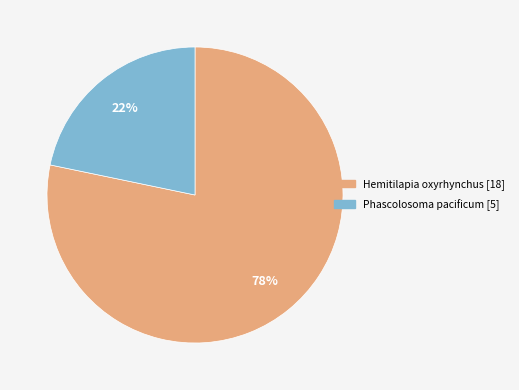

Is there a majority slice in this chart?

Yes